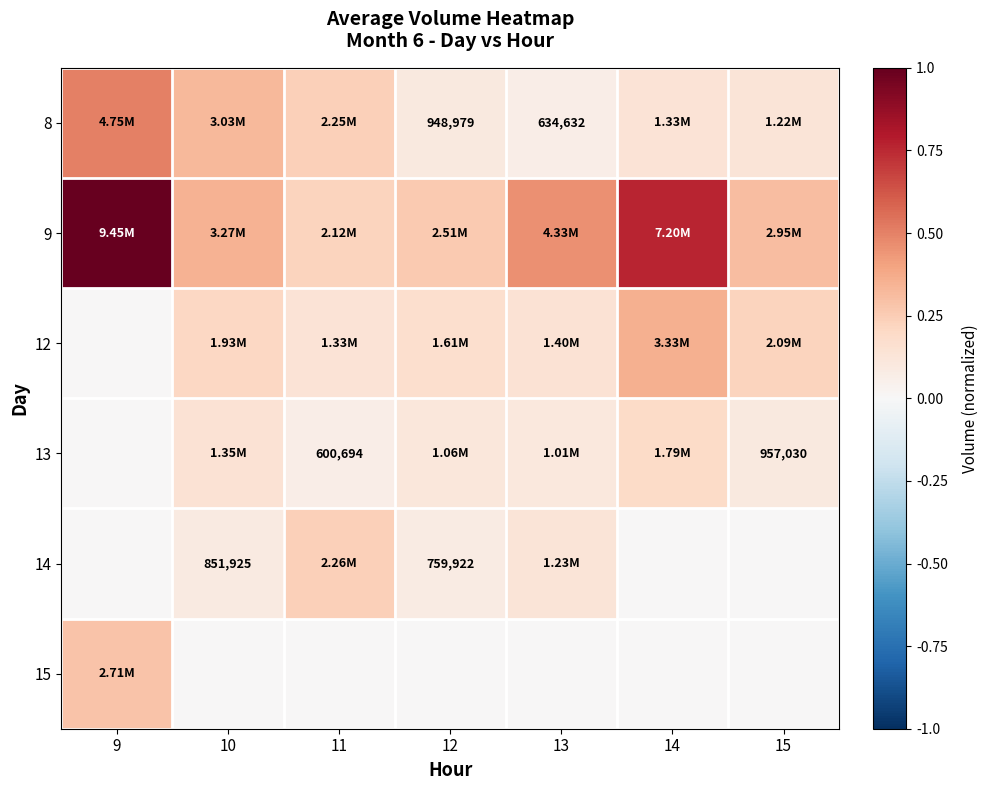

Between 12 and 9, which is larger?

9